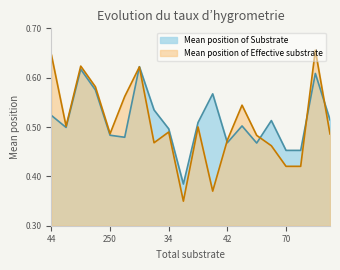

What is the label of the 10th point from the right?

106